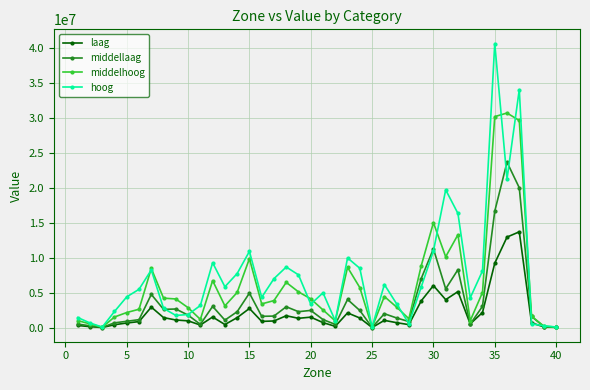

What is the maximum value shown in the chart?

40642709.2